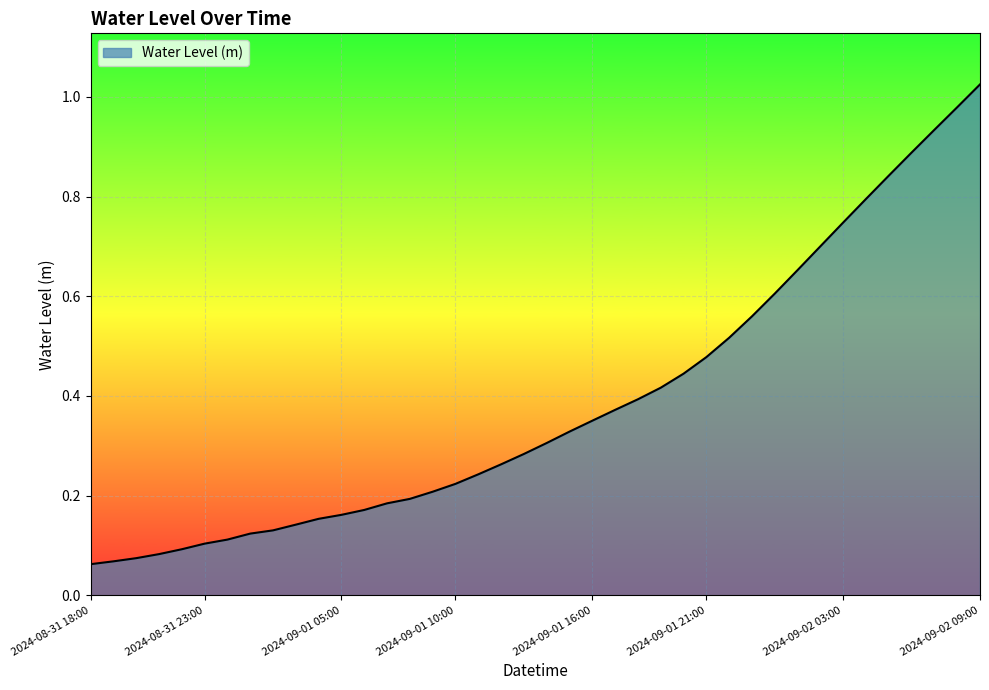

Reading left to right, what are all the values shown in this chart?

0.1	0.1	0.1	0.1	0.1	0.1	0.1	0.1	0.1	0.1	0.2	0.2	0.2	0.2	0.2	0.2	0.2	0.2	0.3	0.3	0.3	0.3	0.4	0.4	0.4	0.4	0.4	0.5	0.5	0.6	0.6	0.7	0.7	0.7	0.8	0.8	0.9	0.9	1.0	1.0